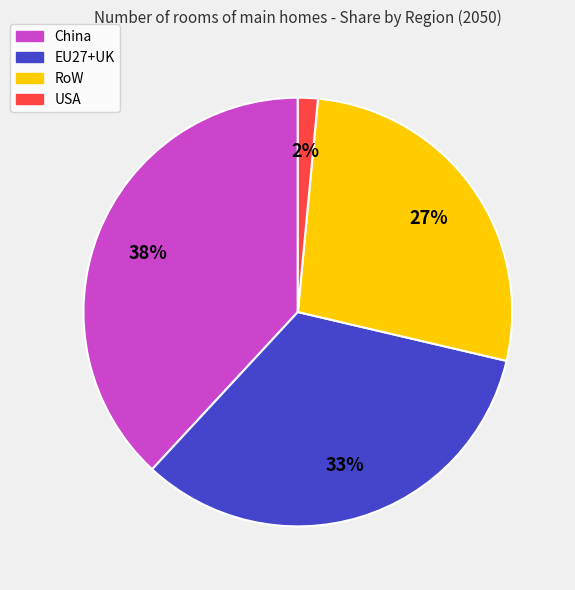

To the nearest percent, what is the average slice percentage?

25%